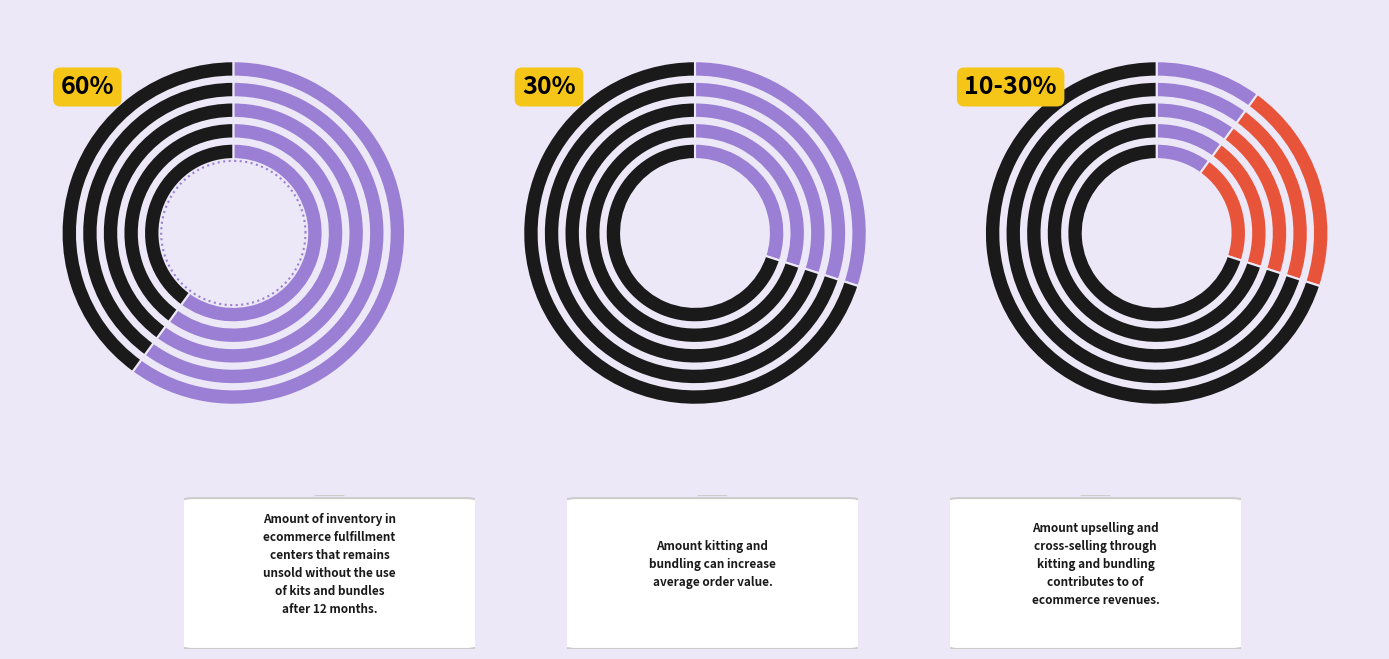

The ヘアメイクアーティスト：Real Weddingsオリジナル slice represents 21% of the pie. True or false?

False